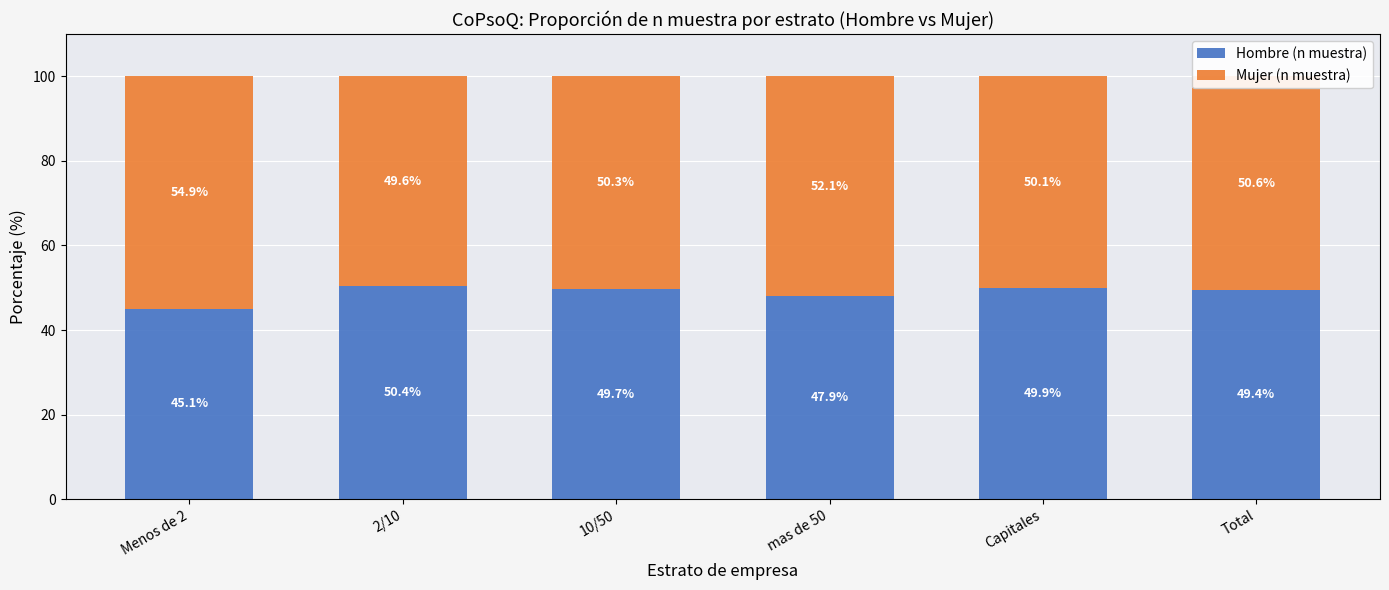

What is the minimum value for Hombre (n muestra)?

45.1